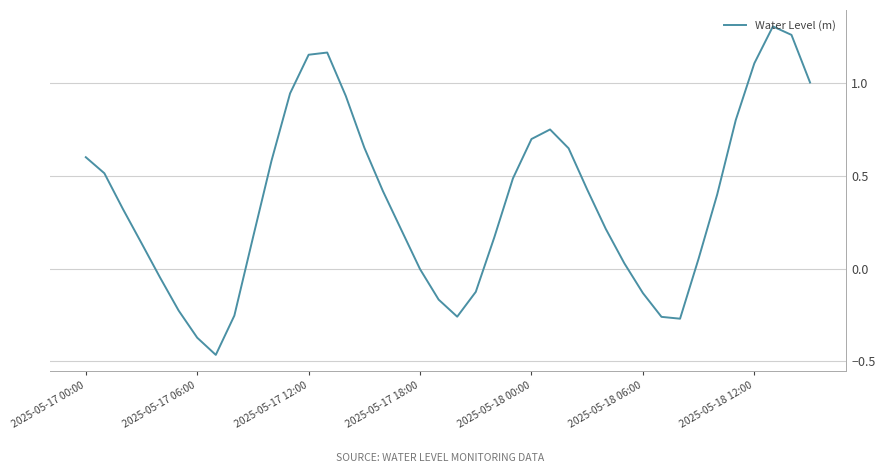

Is this an area chart (filled region under the line)?

No